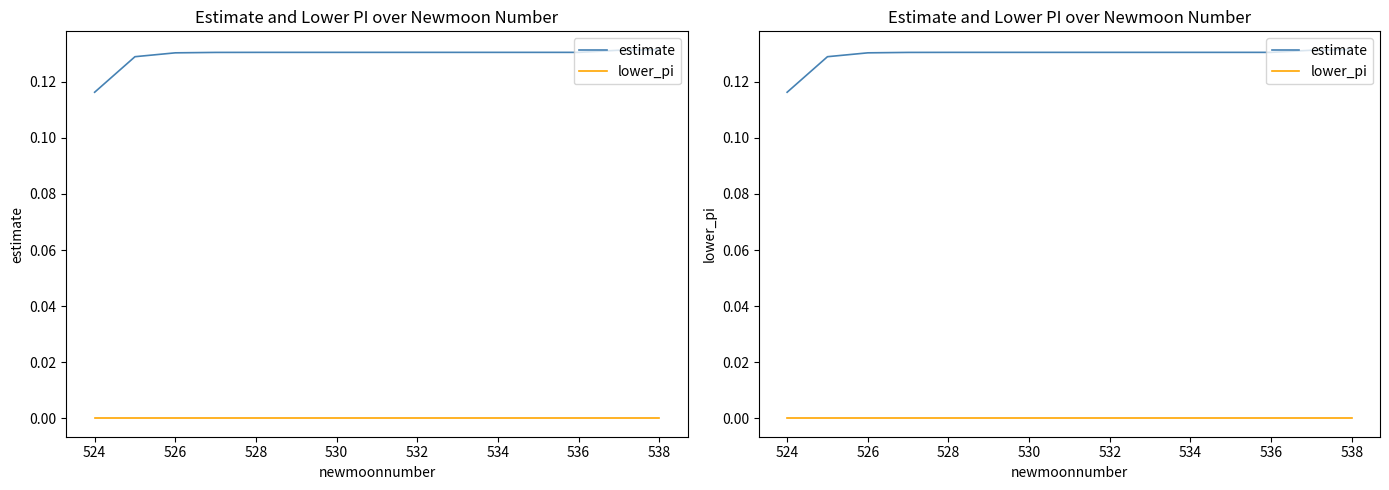

How many interior local valleys does the estimate series have?

1